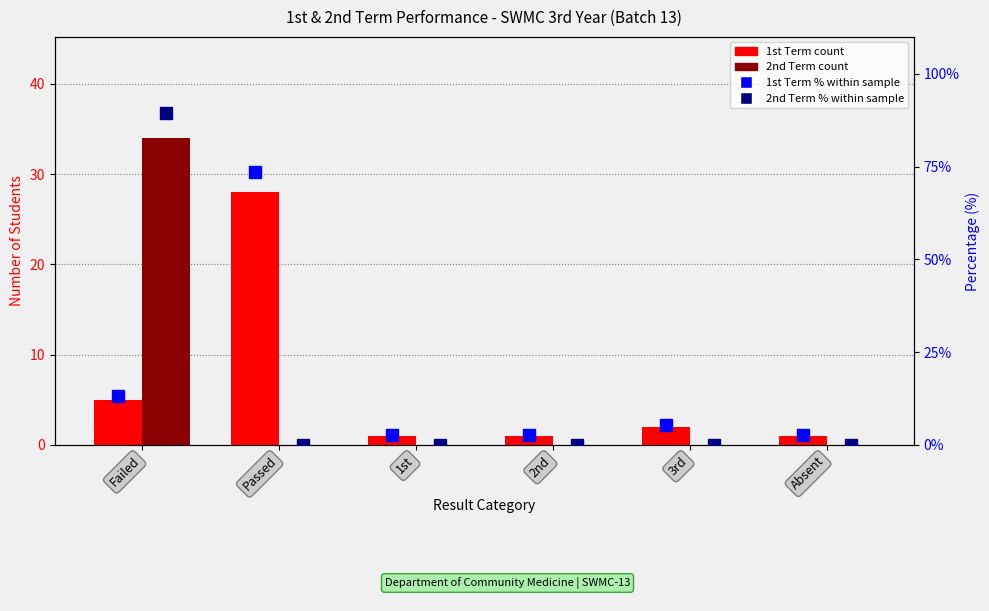

Rank the categories by 2nd Term % within sample value from highest to lowest.

Failed, Passed, 1st, 2nd, 3rd, Absent